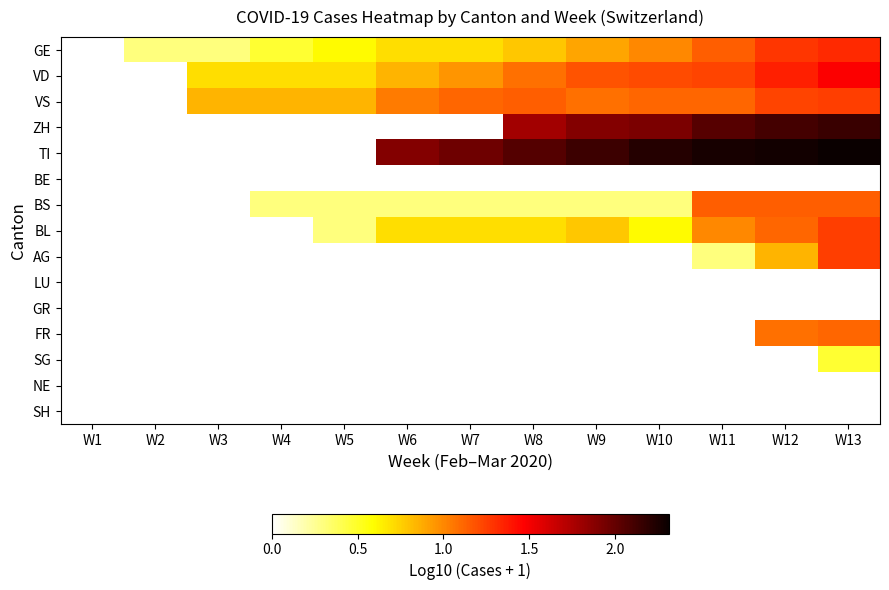

Which category has the highest value across all series?

W13